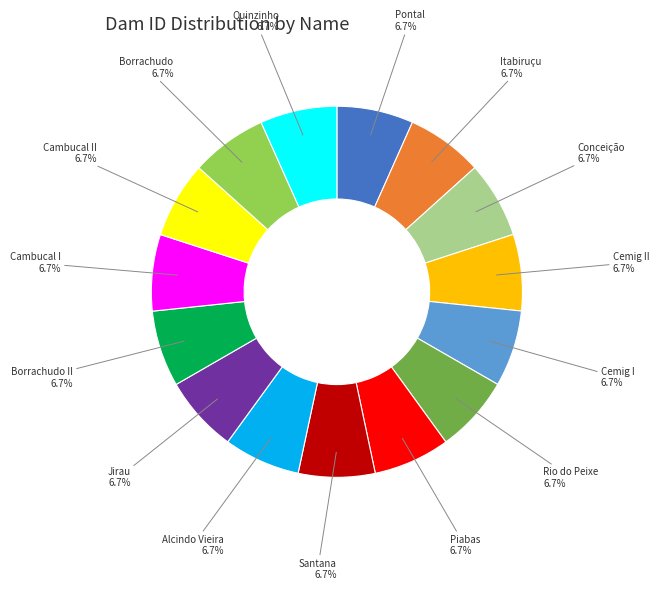

To the nearest percent, what percentage of the pie is Borrachudo?

7%